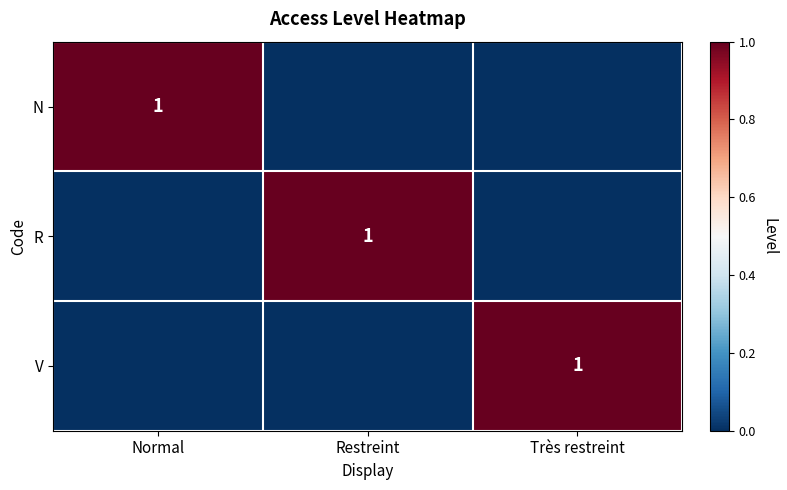

The V series shows 1 at Très restreint. True or false?

True